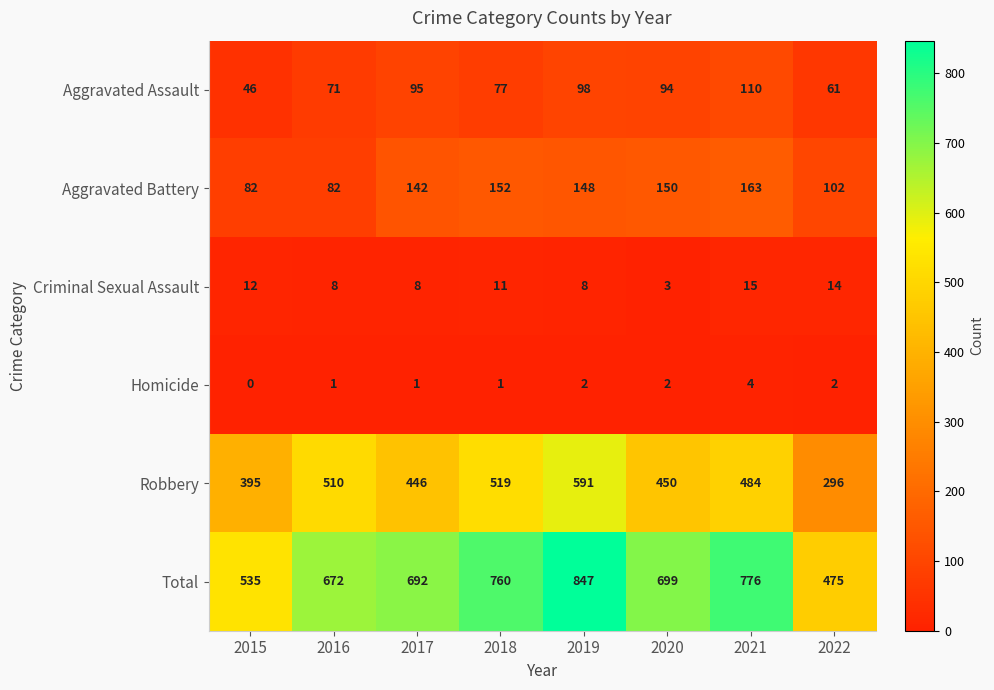

At which category does the chart reach its minimum across all series?

2015